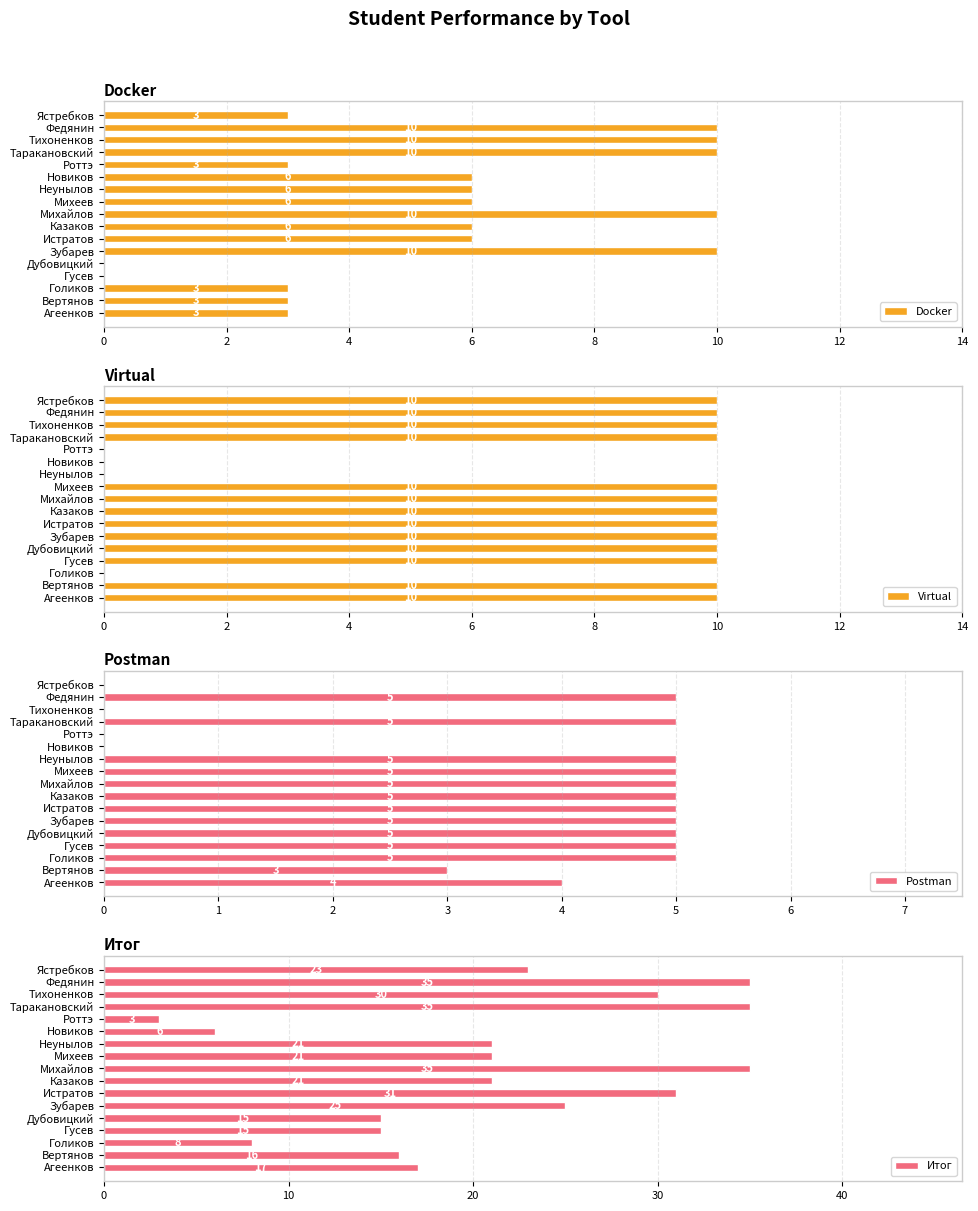

Which series has the largest range (max minus min)?

Итог